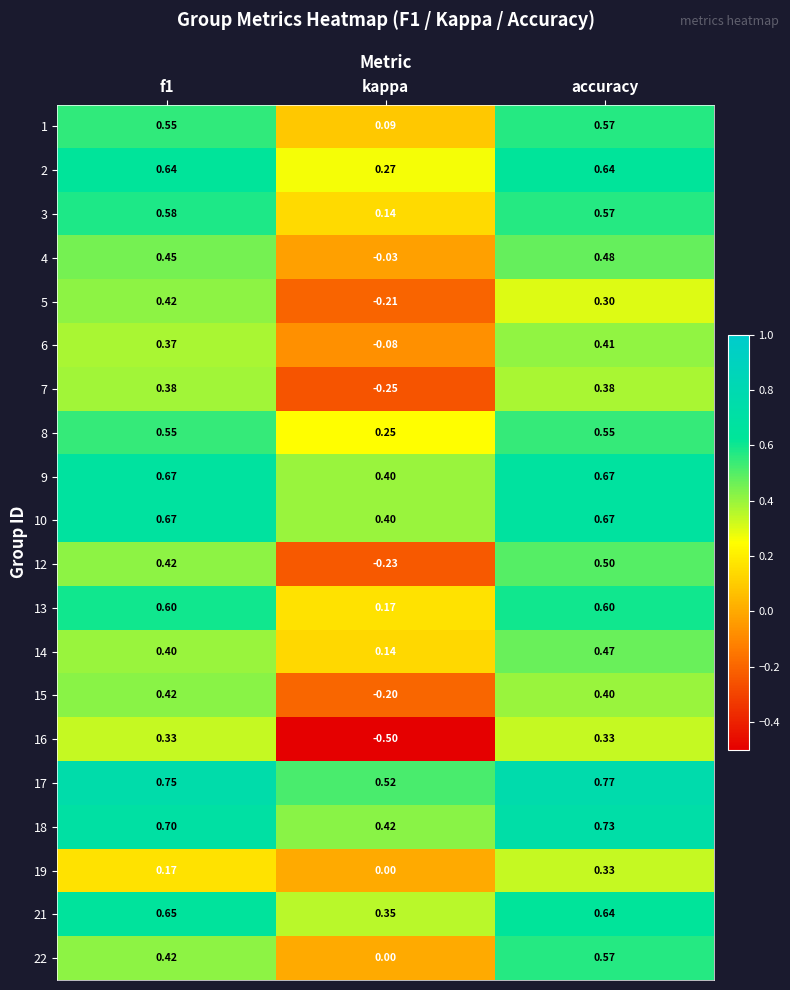

At which label does 15 reach its minimum?

kappa